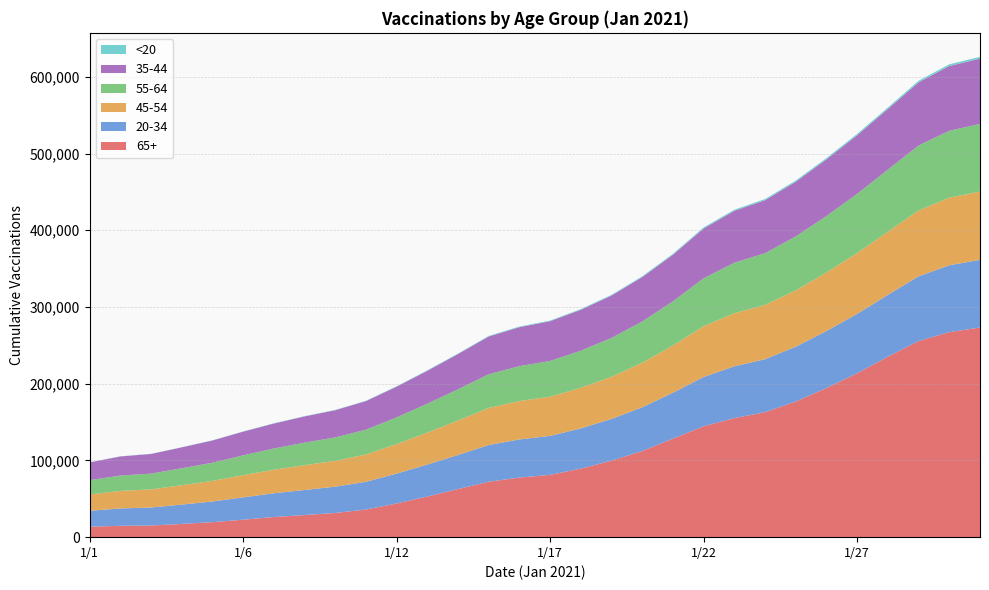

Reading left to right, extract all data points from this chart.

65+: 13644	14794	15182	17264	19531	22773	26264	28821	31543	35980	43924	53001	62708	72235	77702	81226	89386	99685	112296	128491	144518	155187	162931	176837	194413	213640	235264	255627	267193	273297
20-34: 20740	22618	23496	25208	26976	29165	30955	32666	34266	36185	38951	41694	44440	47901	49673	50772	52421	54474	57011	59805	64275	67518	69022	71394	74296	77418	80537	84400	87189	88096
45-54: 21314	22889	23554	25193	26809	28885	30678	32371	33657	35641	38460	41621	44899	48341	50029	51107	52877	54964	58041	61558	66177	69262	70782	73395	76302	79288	82368	85789	88139	89006
55-64: 18613	20035	20593	22126	23726	25814	27658	29356	30566	32271	34845	37619	40689	43855	45483	46577	48353	50591	53819	57507	62472	65681	67369	70362	73617	77092	80860	84672	87147	88200
35-44: 23131	24850	25591	27245	28935	30881	32548	34147	35435	37260	39969	42910	45975	49235	50808	51821	53343	55217	57782	60743	64920	67677	69063	71231	73765	76436	79094	82278	84412	85143
<20: 179	203	220	240	270	327	358	380	405	460	555	630	688	779	815	843	879	967	1076	1211	1341	1474	1520	1588	1679	1766	1883	2056	2214	2249